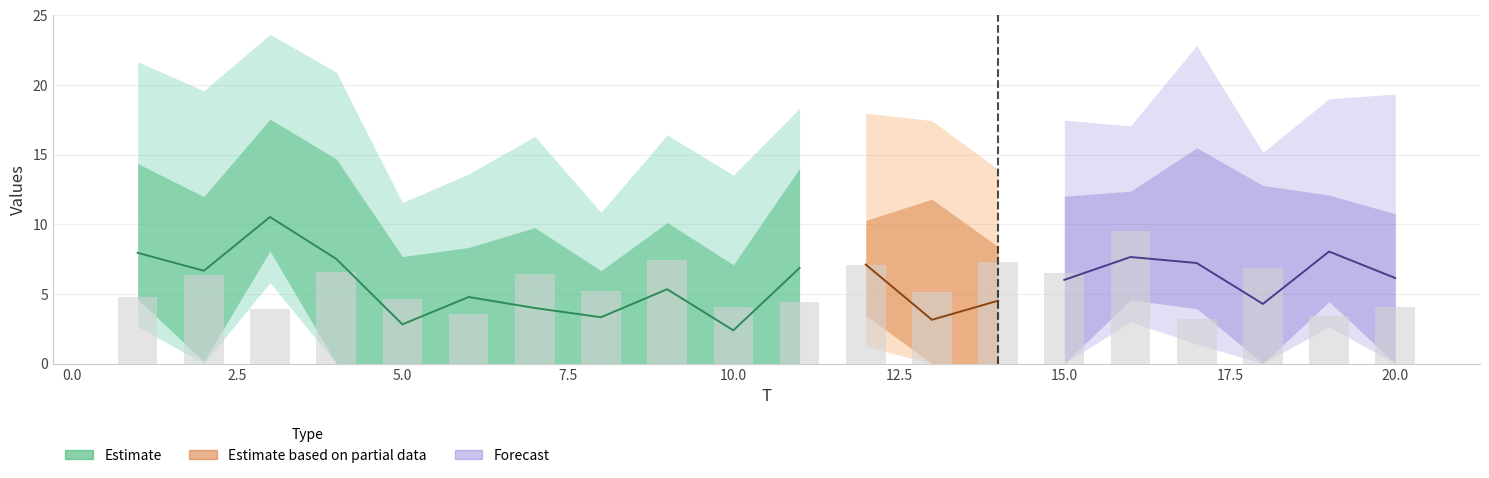

At which label does x2 first exceed 5?

1